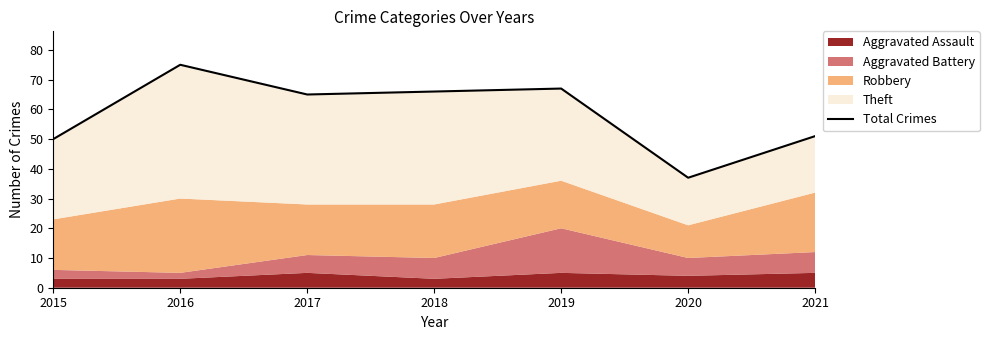

The chart shows a value of 75 at 2016. True or false?

True